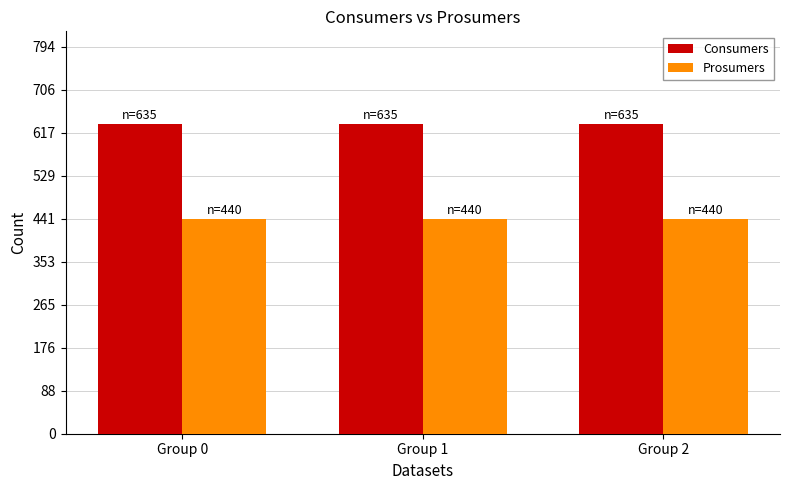

List the series in order of their overall mean, lowest first.

Prosumers, Consumers